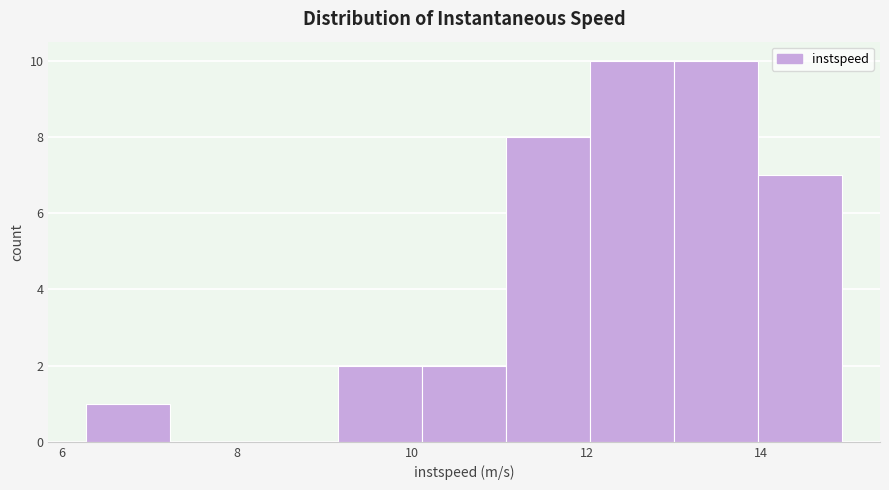

Reading left to right, transcribe this chart: for each bar, give the range it covers on the x-axis and its height. Neither the bar edges nor the heights are printed on the chart, so give them approximately, as read against the axes.

6.2 to 7.2: 1
7.2 to 8.2: 0
8.2 to 9.2: 0
9.2 to 10.2: 2
10.2 to 11.0: 2
11.0 to 12.0: 8
12.0 to 13.0: 10
13.0 to 14.0: 10
14.0 to 15.0: 7